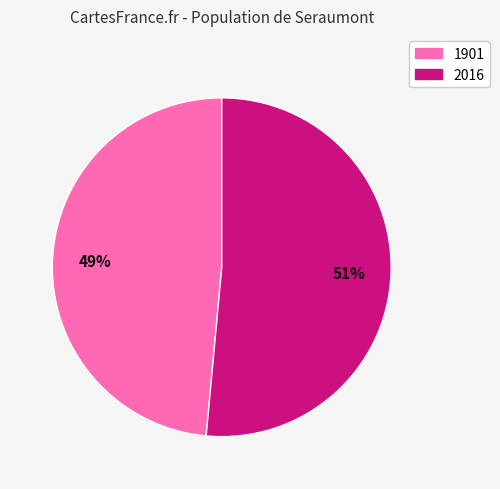

Between 1901 and 2016, which is larger?

2016